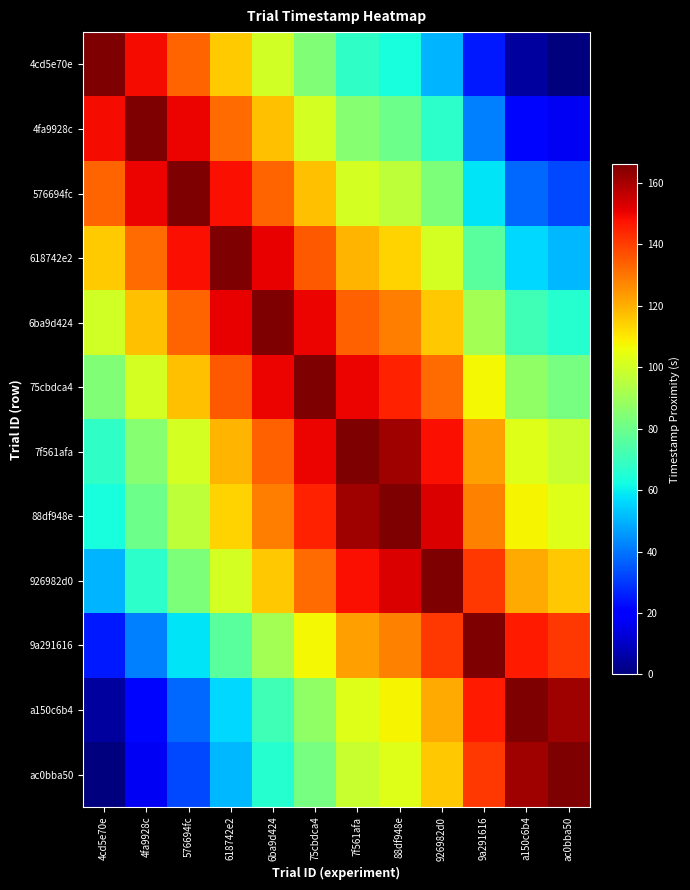

Count the number of data series in this chart.

12